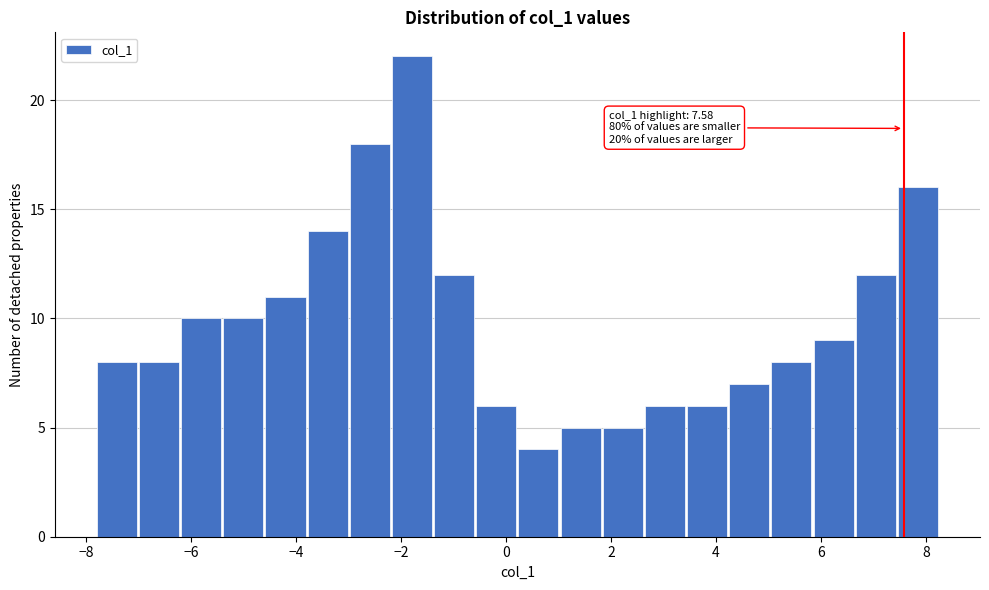

Which range on the x-axis has the tallest bar?

-2.2 to -1.4